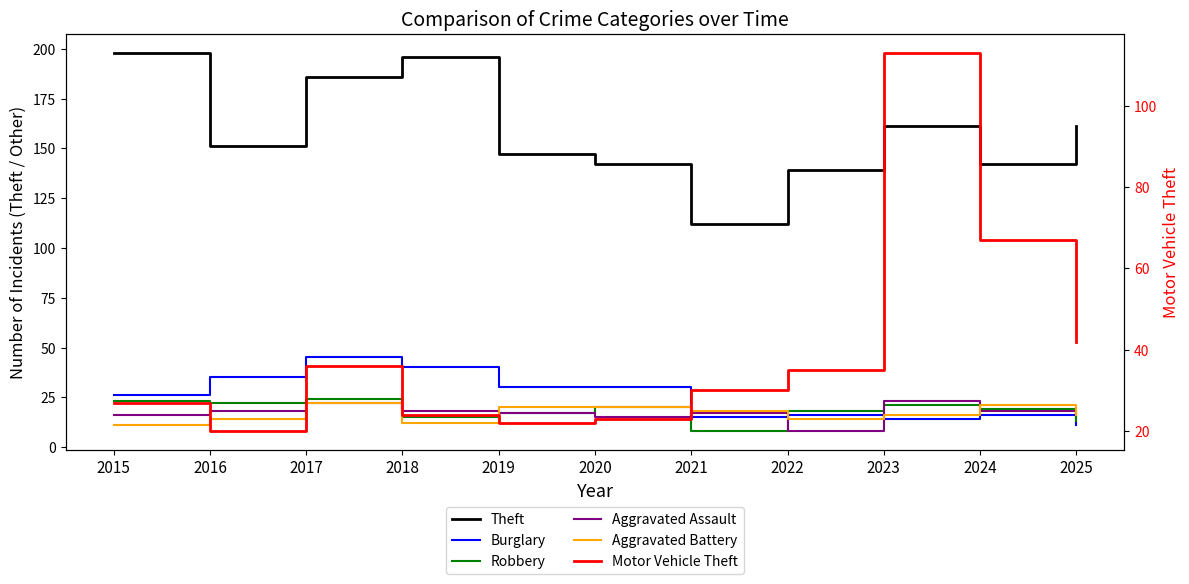

In Robbery, how many points are higher than both neighbors (excluding endpoints)?

3